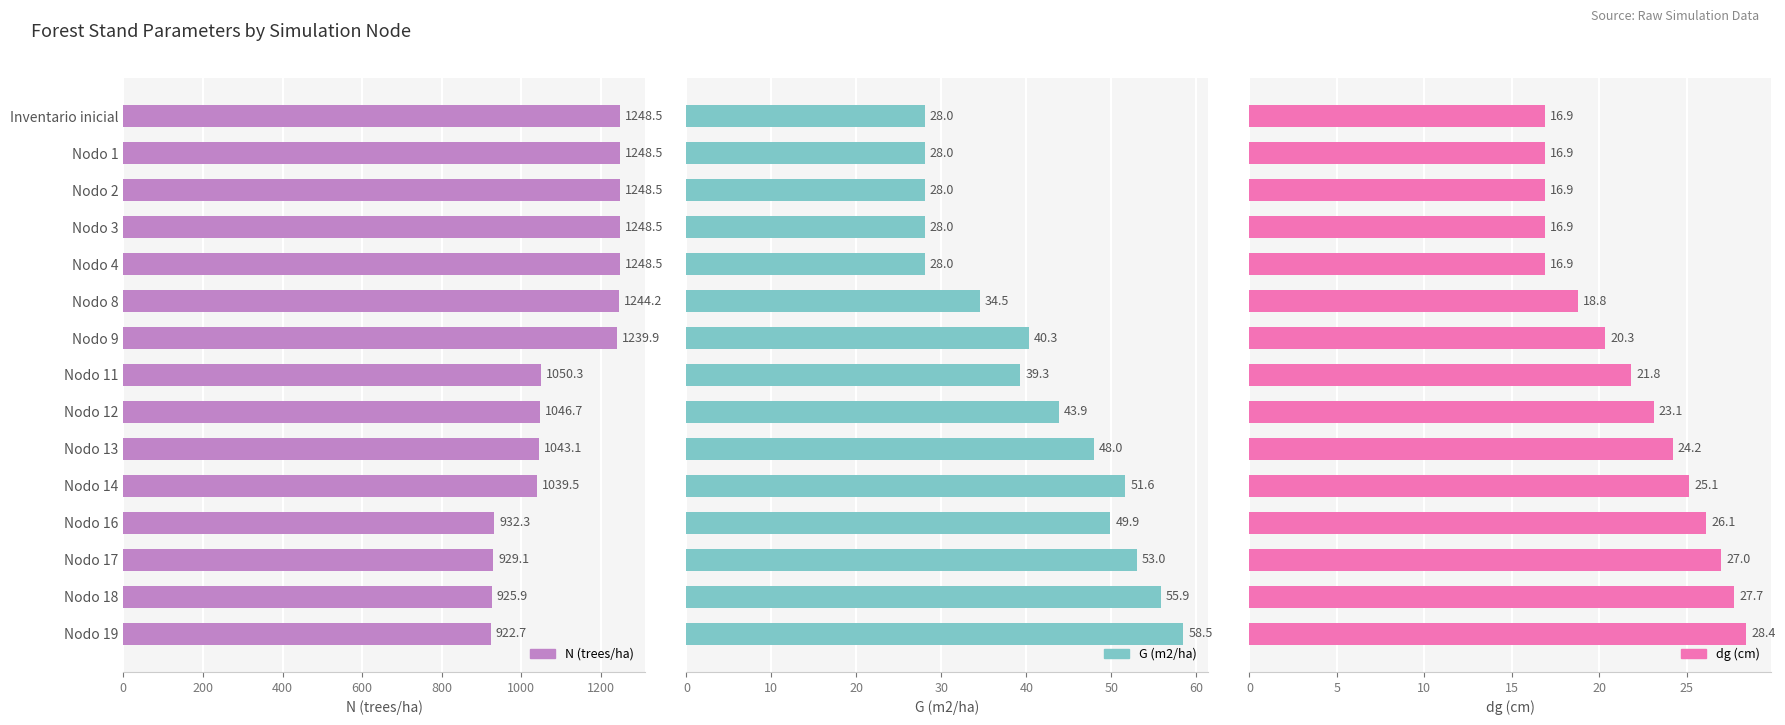

What position from the left is Nodo 4?

5